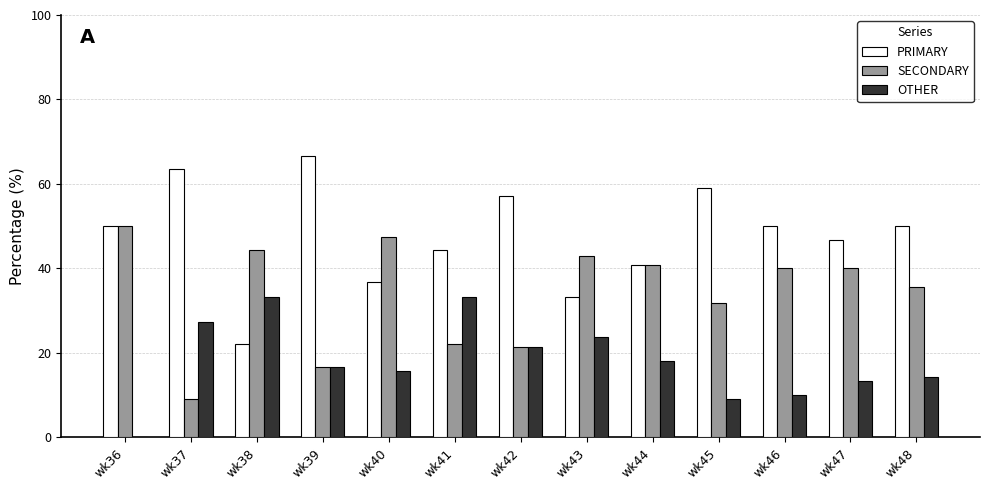

The value of SECONDARY at wk42 is 21.4. True or false?

True